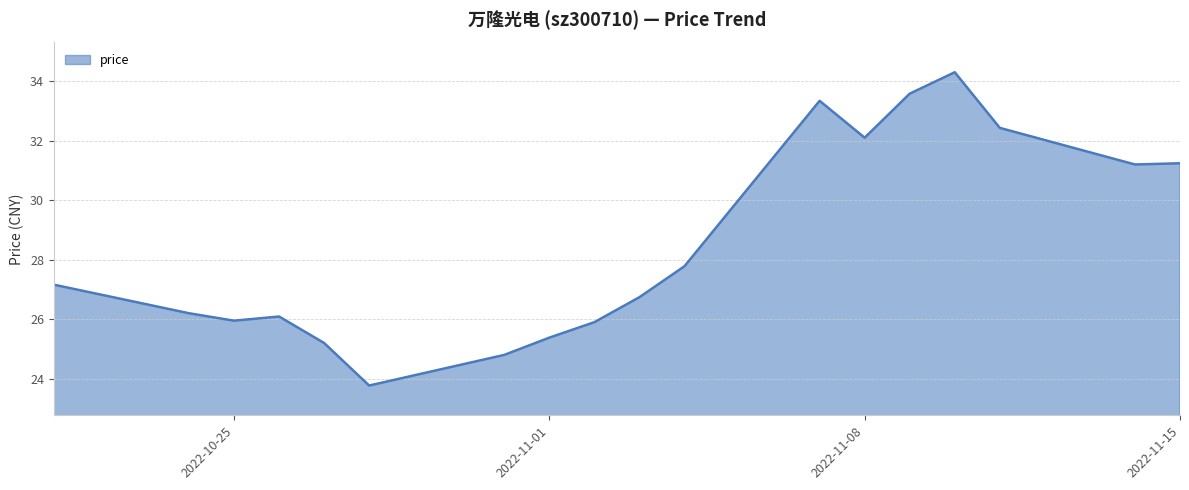

How many lines are shown in the chart?

1